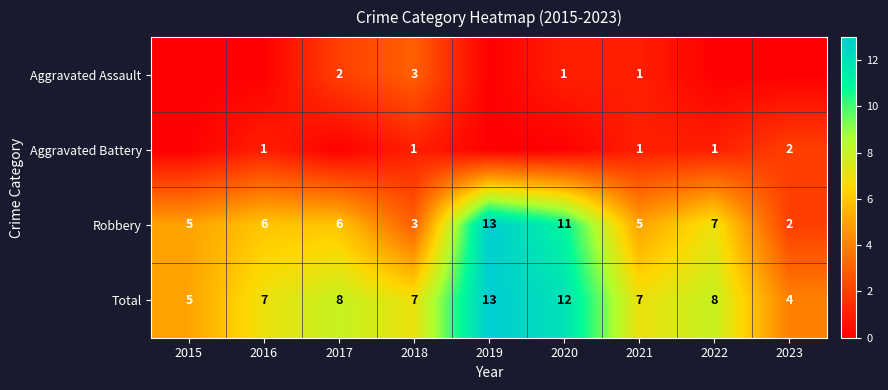

What is the difference between the Total values at 2017 and 2015?

3